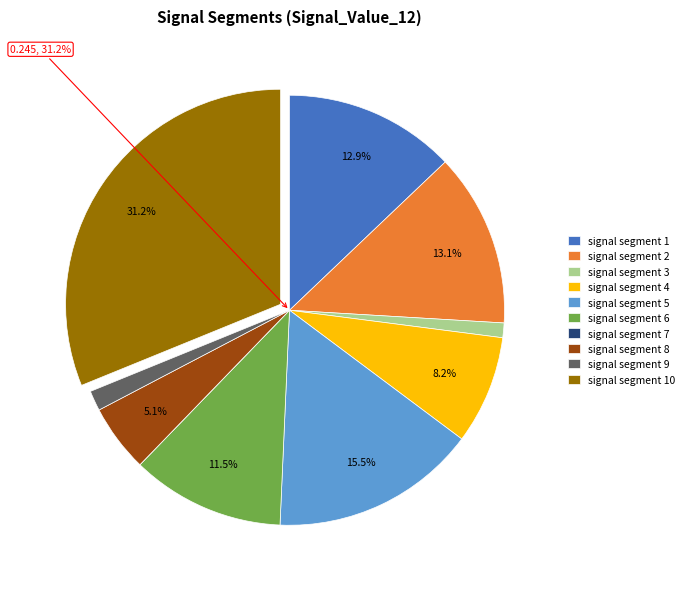

Is there any slice that represents more than half of the pie?

No